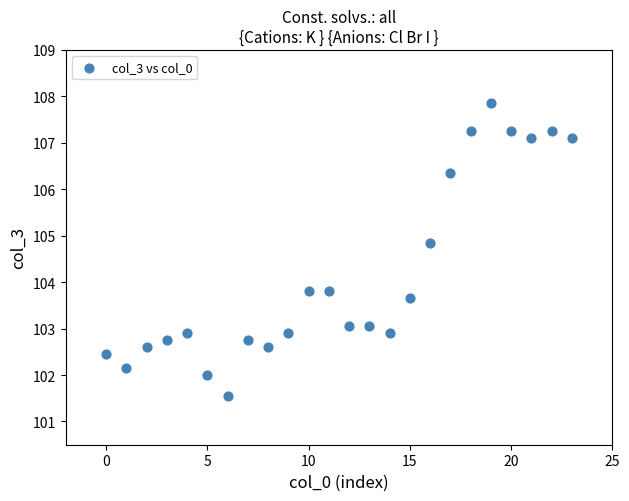

What is the range of Y values (max minus min)?

6.3